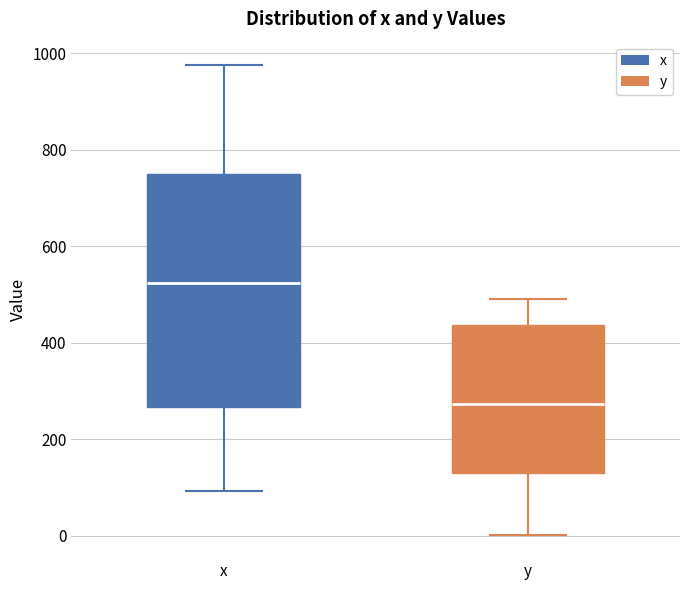

Reading left to right, transcribe this box plot: for each box, give where its median line is, the range the box spans, and where its two whiskers end, as read against the y-axis. The values are not printed on the chart, so give them approximately, as read against the axis.

x: median 520, box 260 to 740, whiskers 100 to 980
y: median 280, box 140 to 440, whiskers 0 to 500